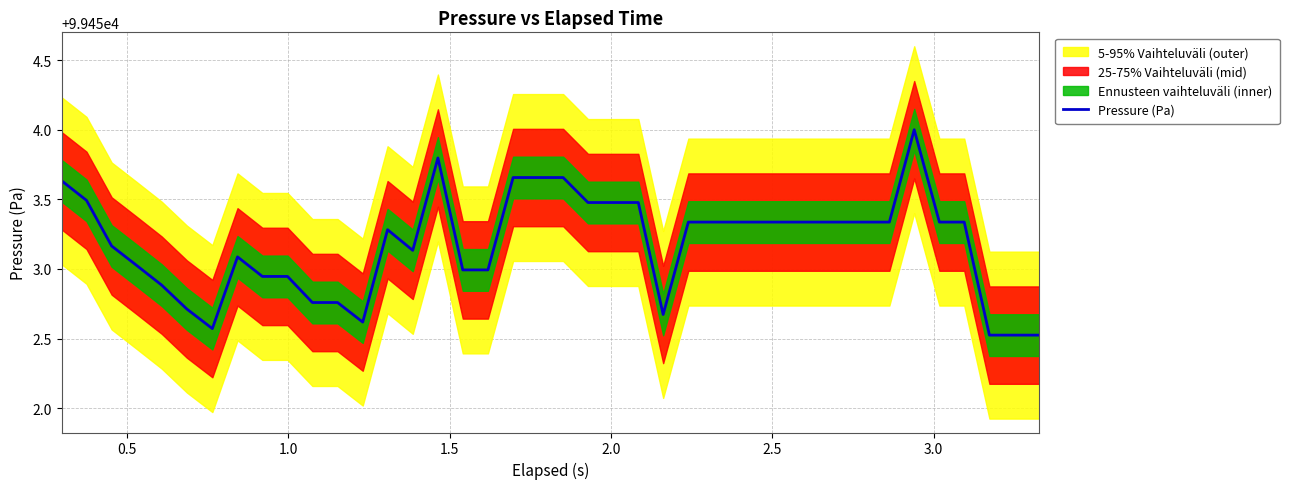

What is the highest value of the Pressure (Pa) series?

99454.0